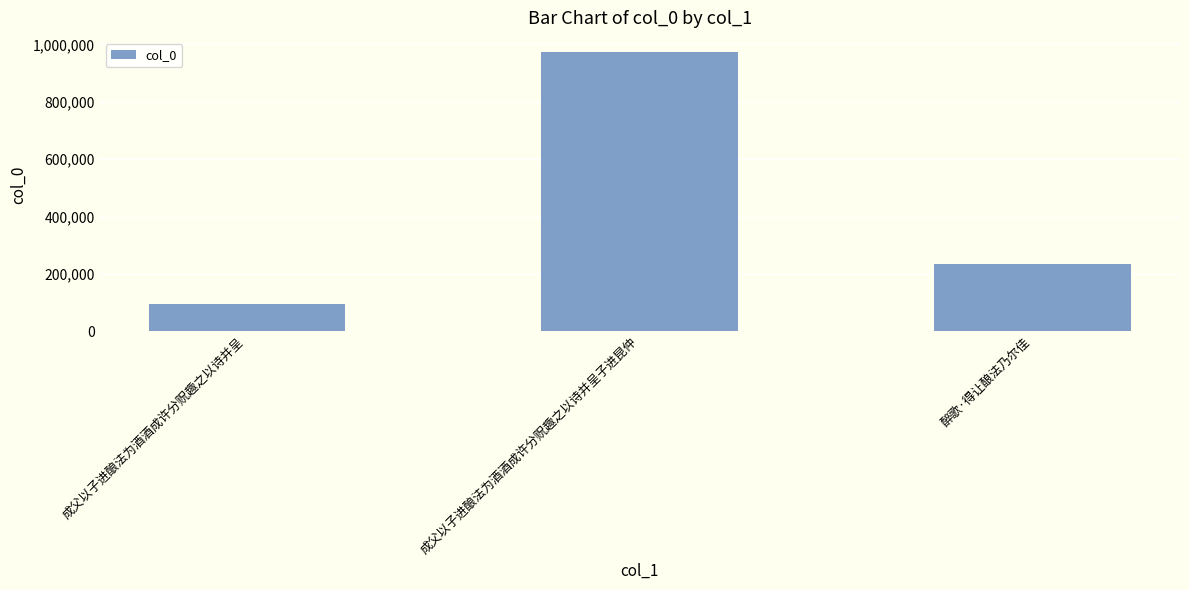

What is the average value?

434291